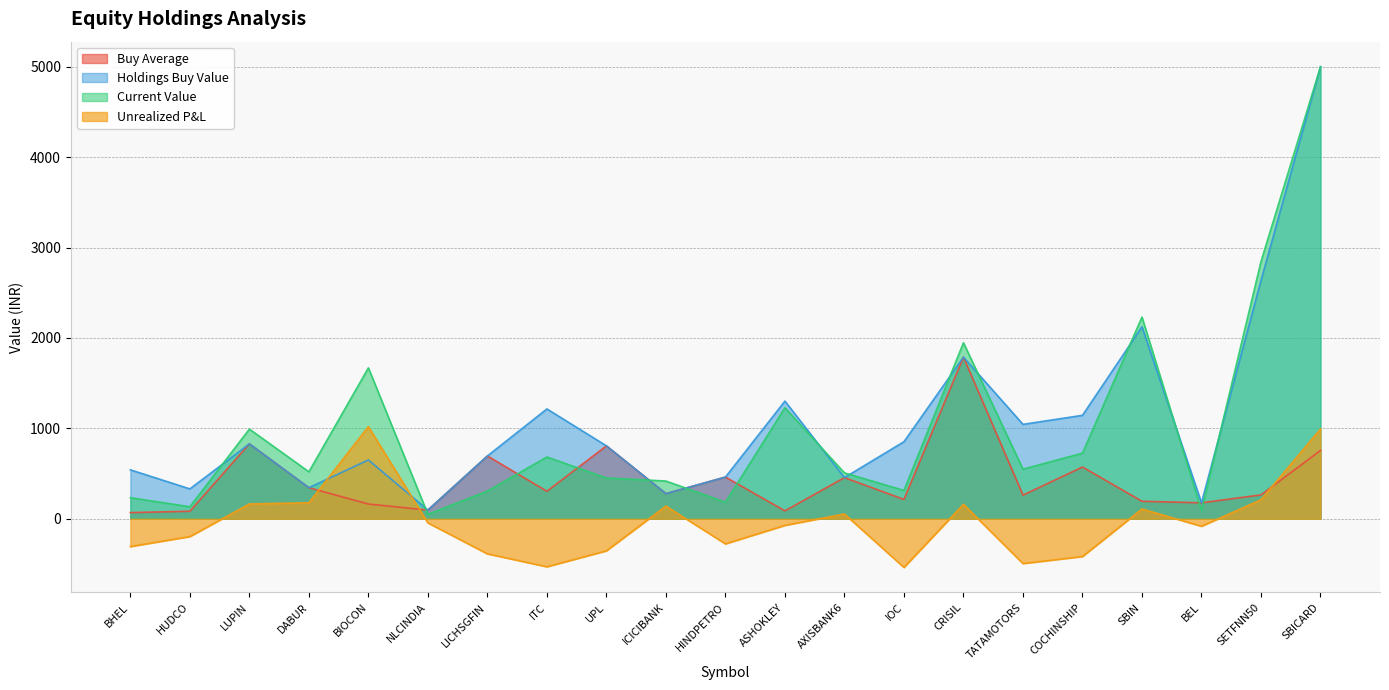

What is the highest value of the Buy Average series?

1787.5